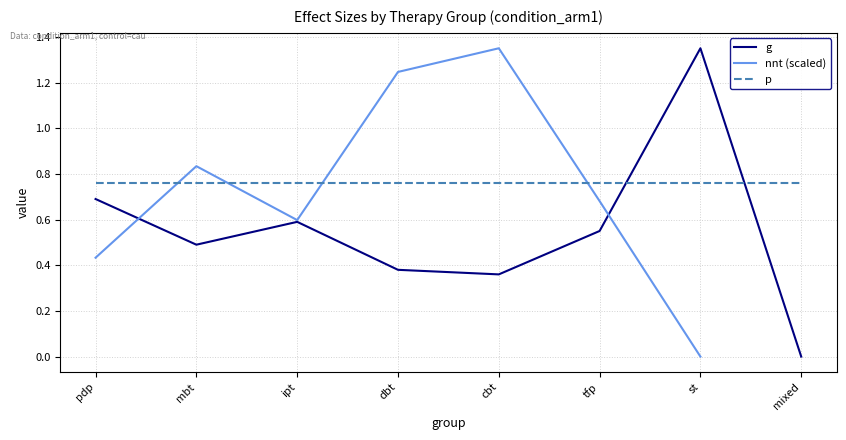

True or false: p has a value of 0.4 at mixed.

False